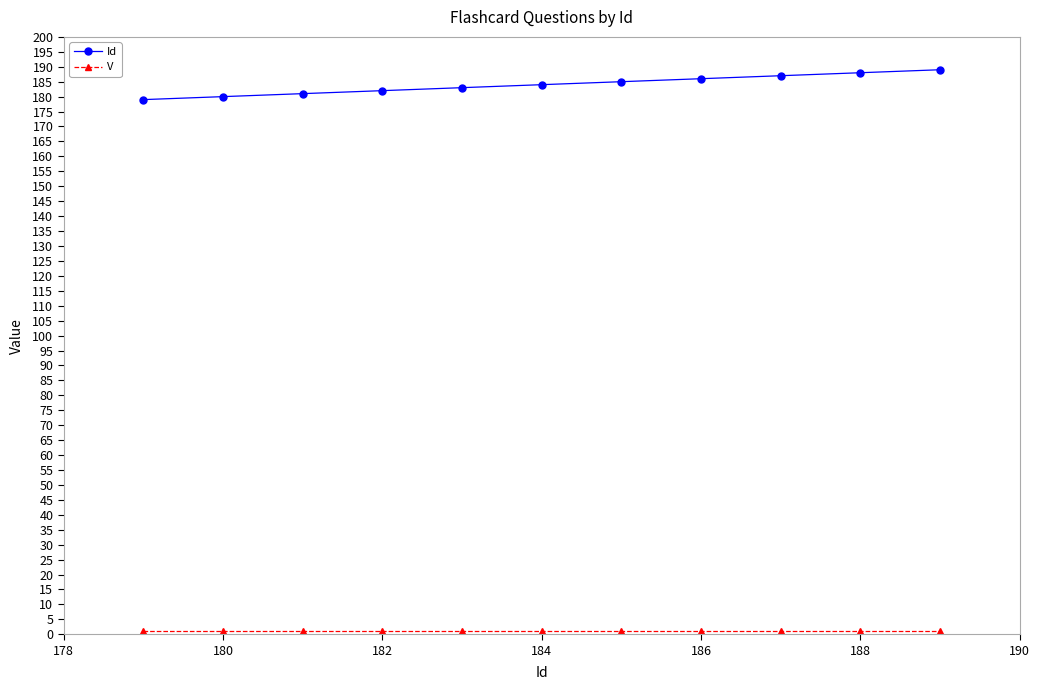

What is the value of the Id point at the 5th from the left?

183